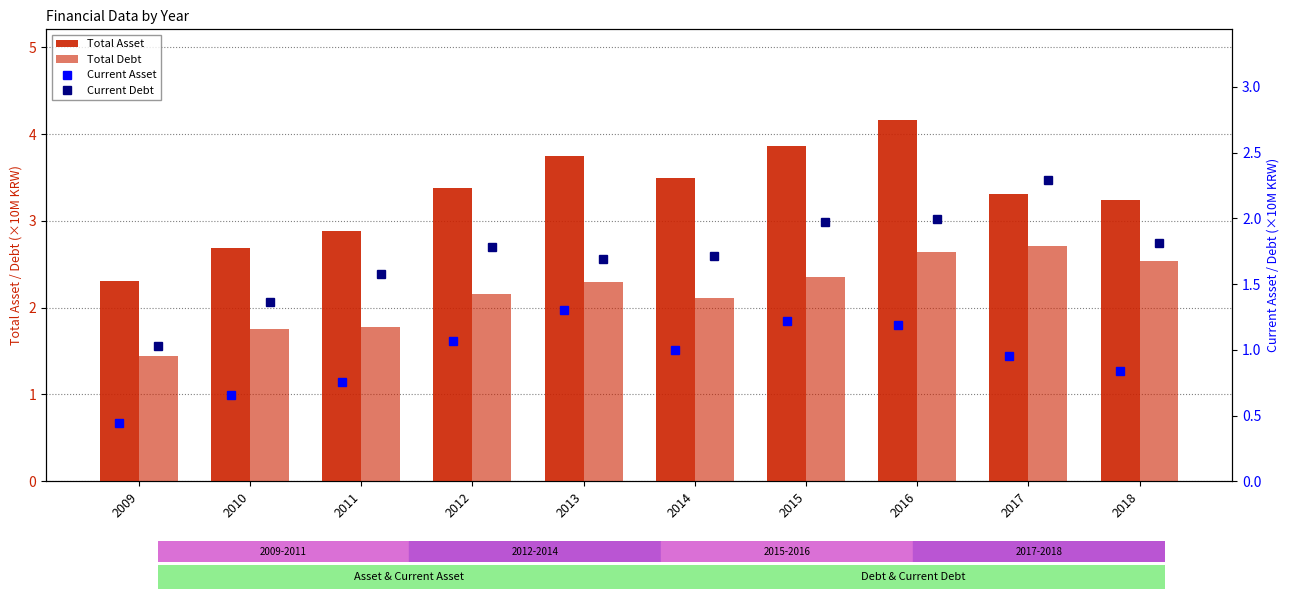

Which series has the largest total across all categories?

Total Asset